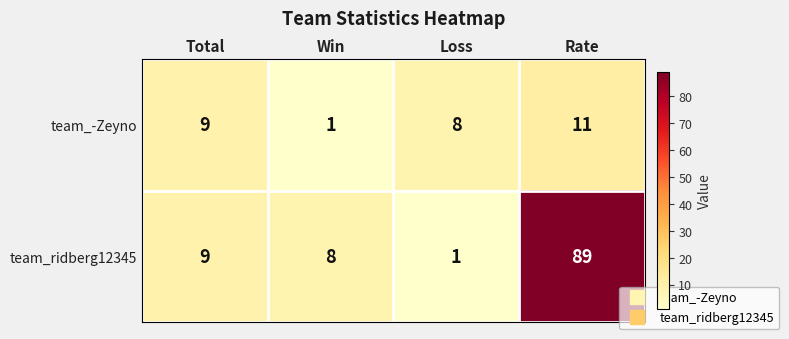

True or false: team_ridberg12345 has a value of 89 at Rate.

True